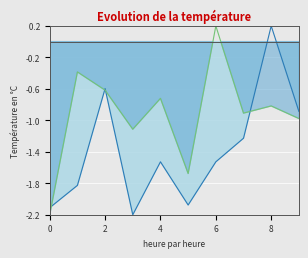

What is the difference between the maximum and second lowest values in the PrgDist series?

1.9